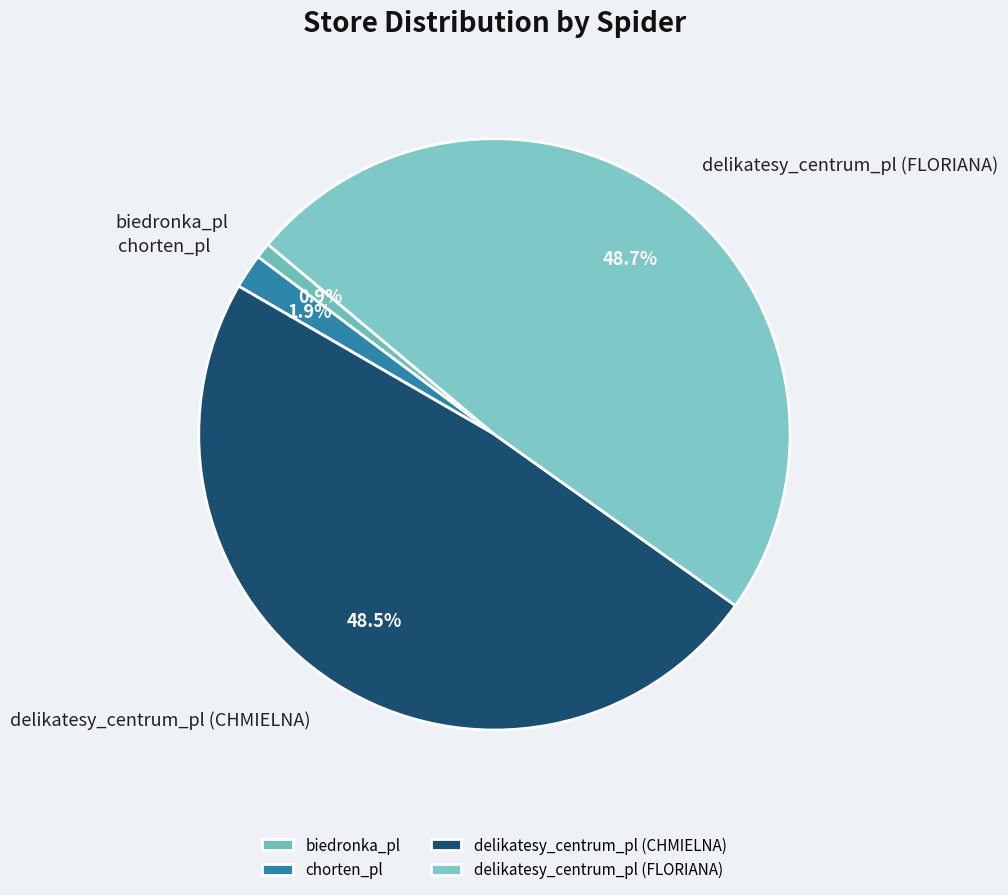

To the nearest percent, what portion does delikatesy_centrum_pl (FLORIANA) represent?

49%